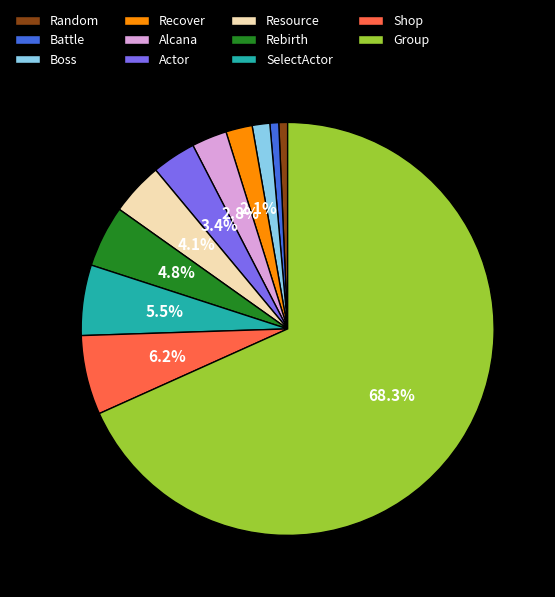

To the nearest percent, what portion does Resource represent?

4%